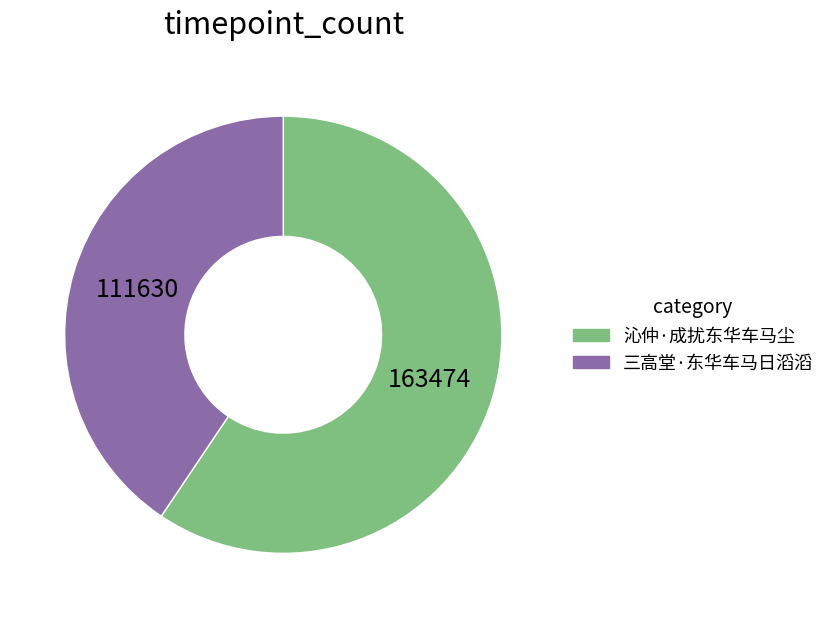

Which category has the smallest portion of the pie?

三高堂·东华车马日滔滔